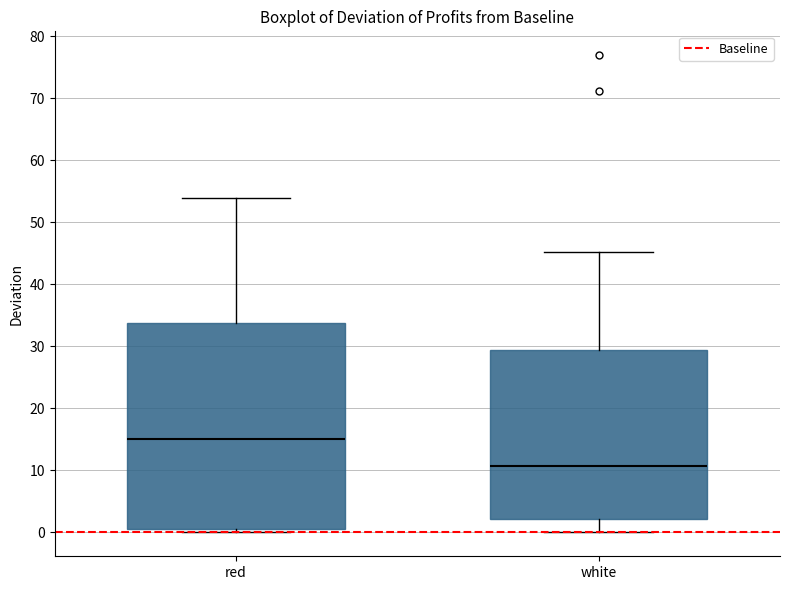

Comparing the boxes themselves (not the whiskers), which one is the tallest?

red